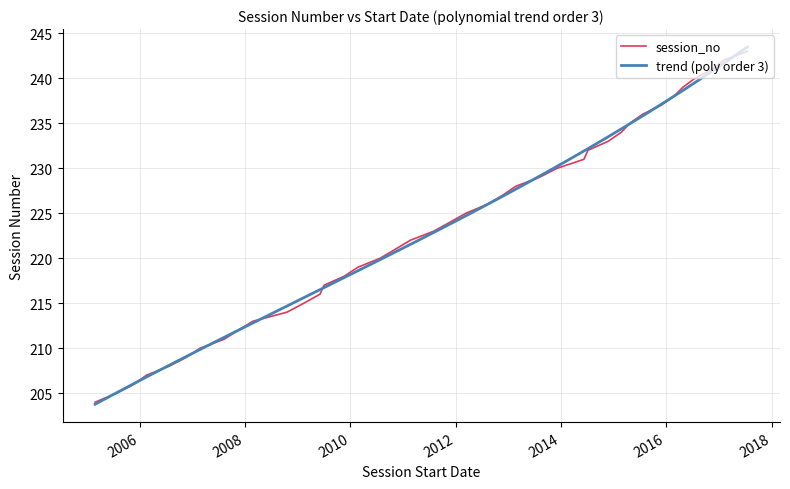

What is the highest value of the session_no series?

243